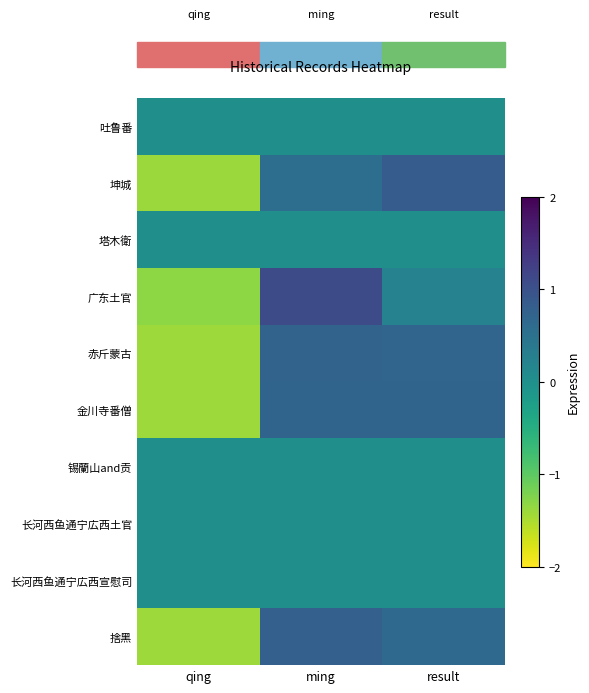

Between result and ming, which is larger?

result